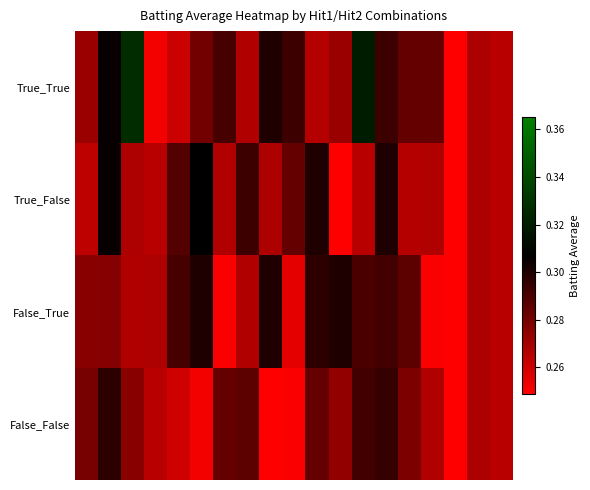

How many data points does each series have?

19